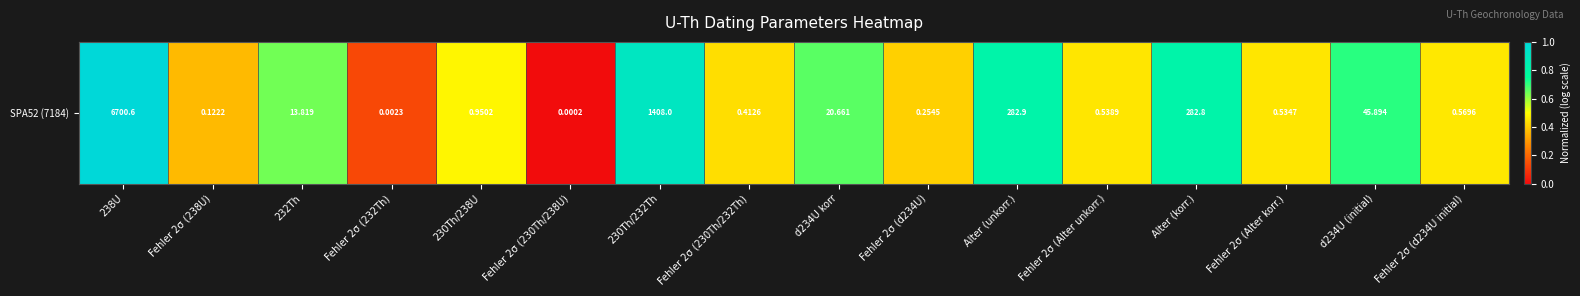

List the labels in order of value, smallest first.

Fehler 2σ (230Th/238U), Fehler 2σ (232Th), Fehler 2σ (238U), Fehler 2σ (d234U), Fehler 2σ (230Th/232Th), Fehler 2σ (Alter korr.), Fehler 2σ (Alter unkorr.), Fehler 2σ (d234U initial), 230Th/238U, 232Th, d234U korr, d234U (initial), Alter (korr.), Alter (unkorr.), 230Th/232Th, 238U